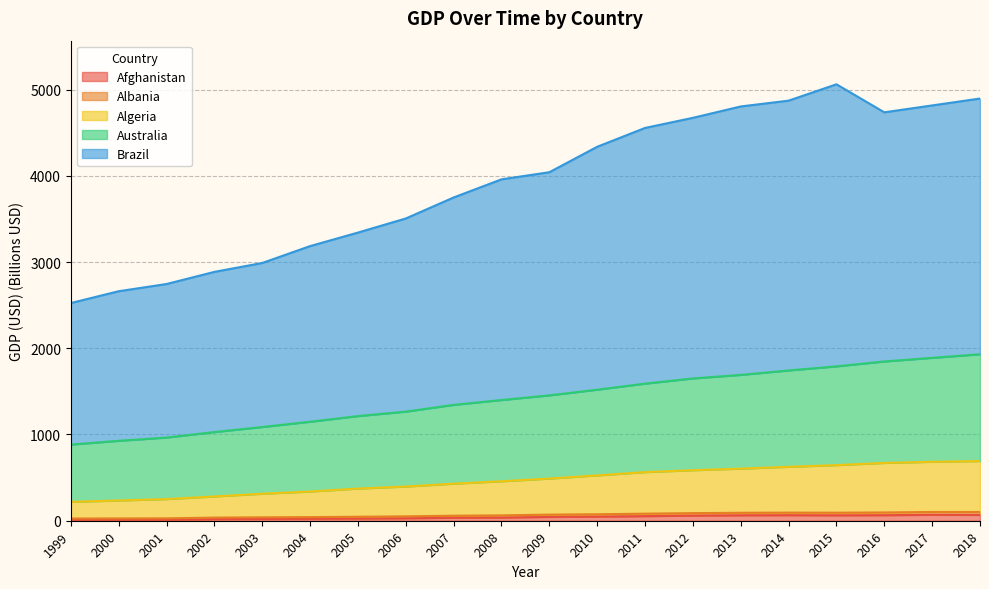

At which category does the chart reach its minimum across all series?

2001